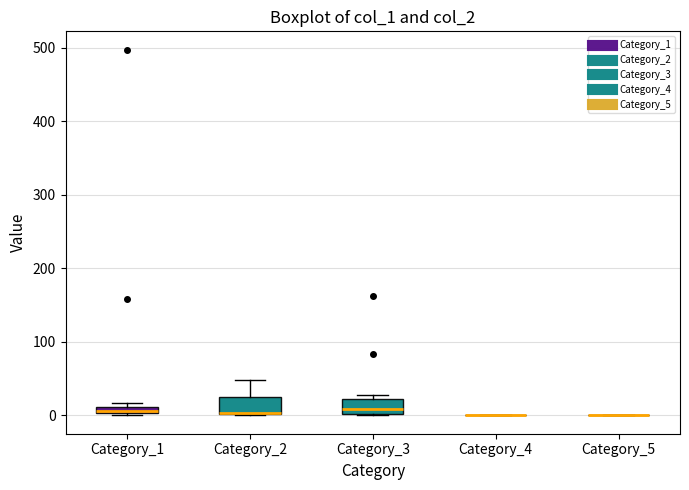

Where is the lower edge of the box for Category_2 on the y-axis? The values are not printed on the chart, so give them approximately, as read against the axis.

0